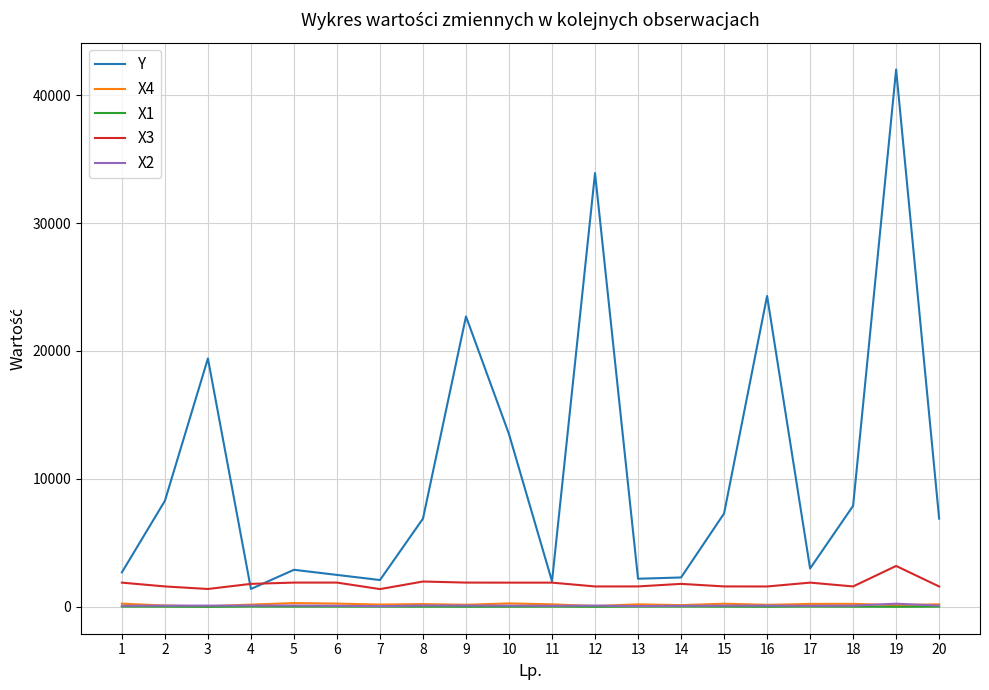

What is the lowest value of the Y series?

1400.0